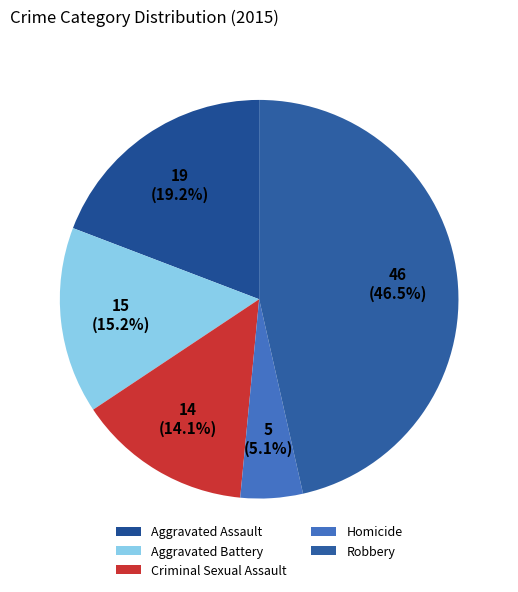

How many slices are in this pie chart?

5